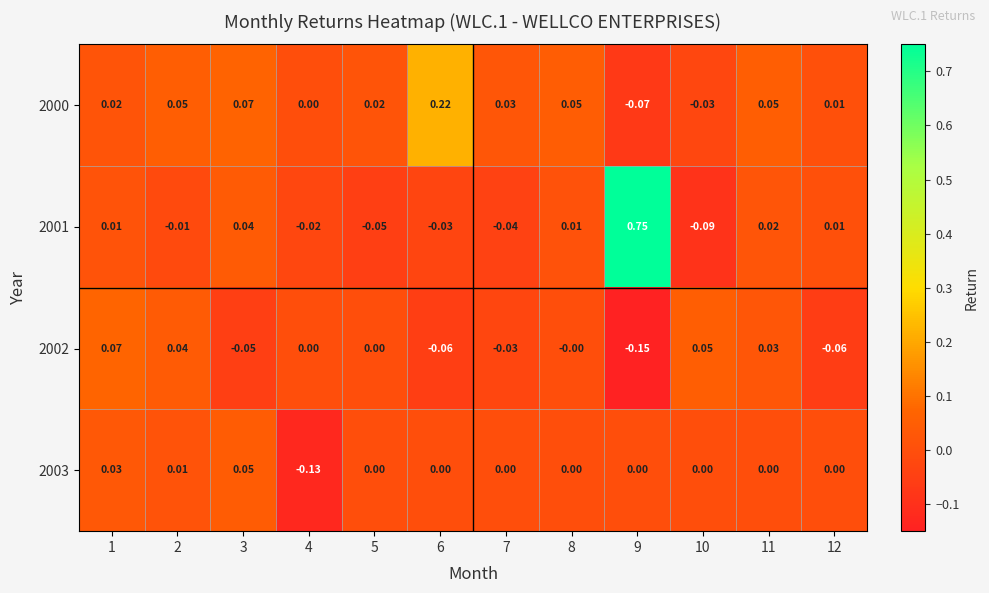

Is the value of 2002 at 12 greater than the value of 2000 at 8?

No